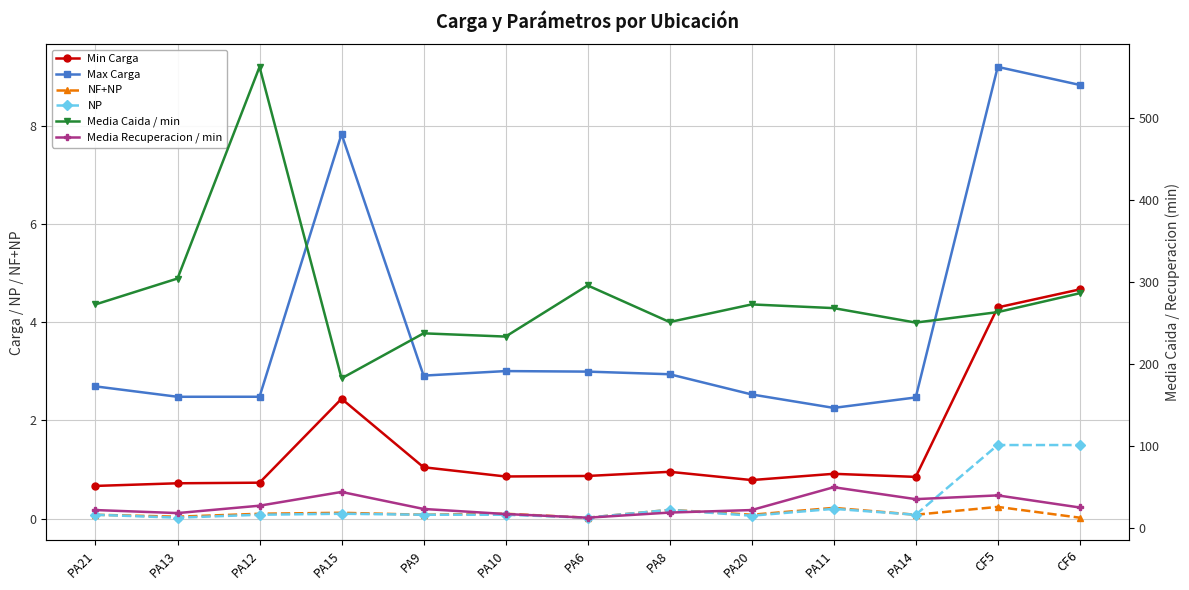

True or false: Min Carga and Media Recuperacion / min intersect in this chart.

False